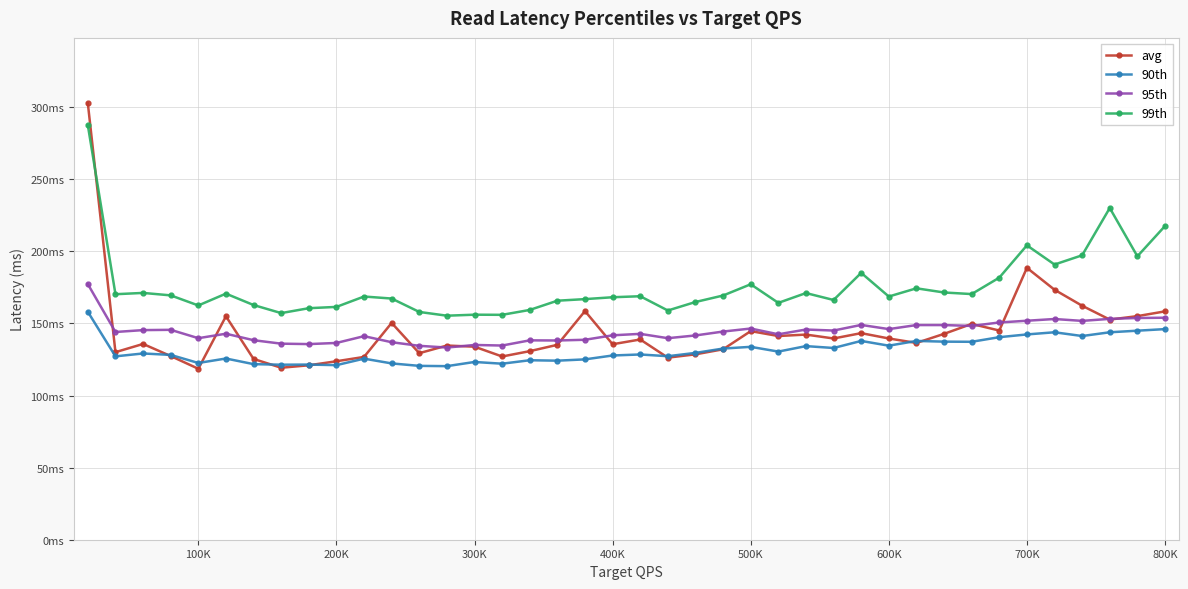

Does the chart display data point markers on the line(s)?

Yes